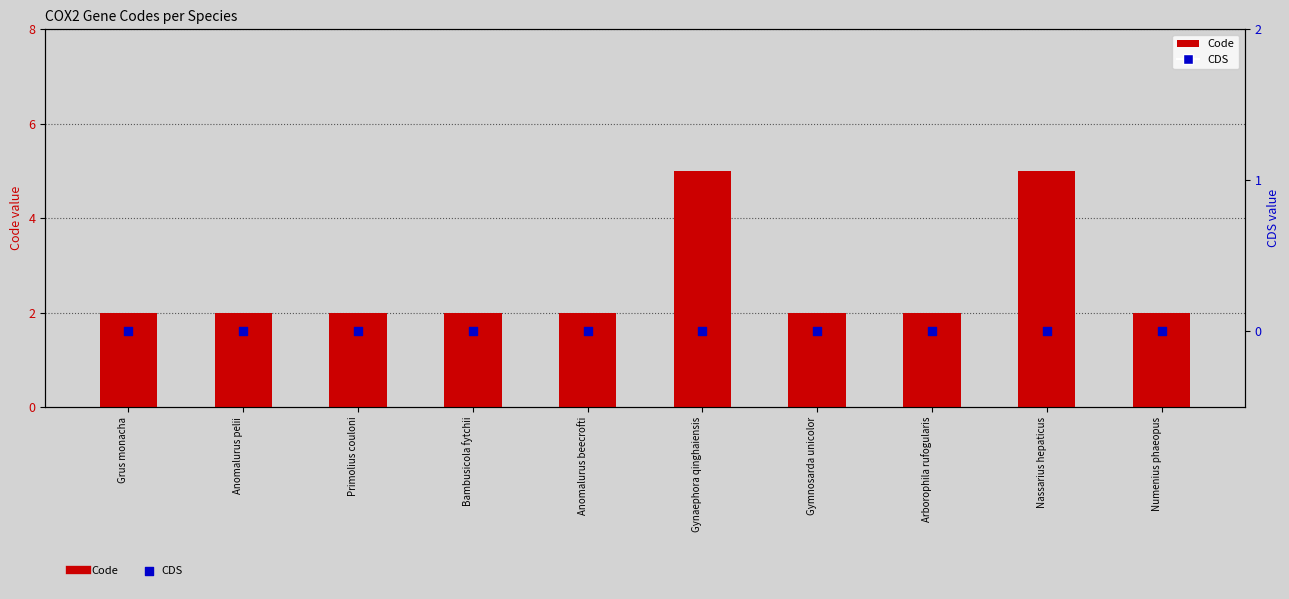

What are all the series names shown in the legend?

Code, CDS